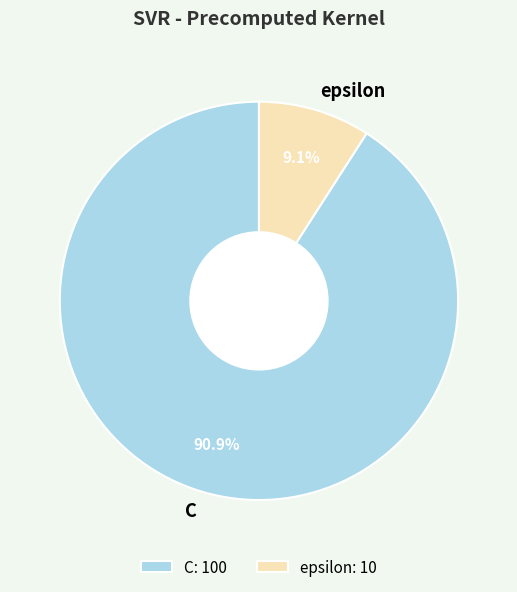

To the nearest percent, what is the combined percentage of epsilon and C?

100%